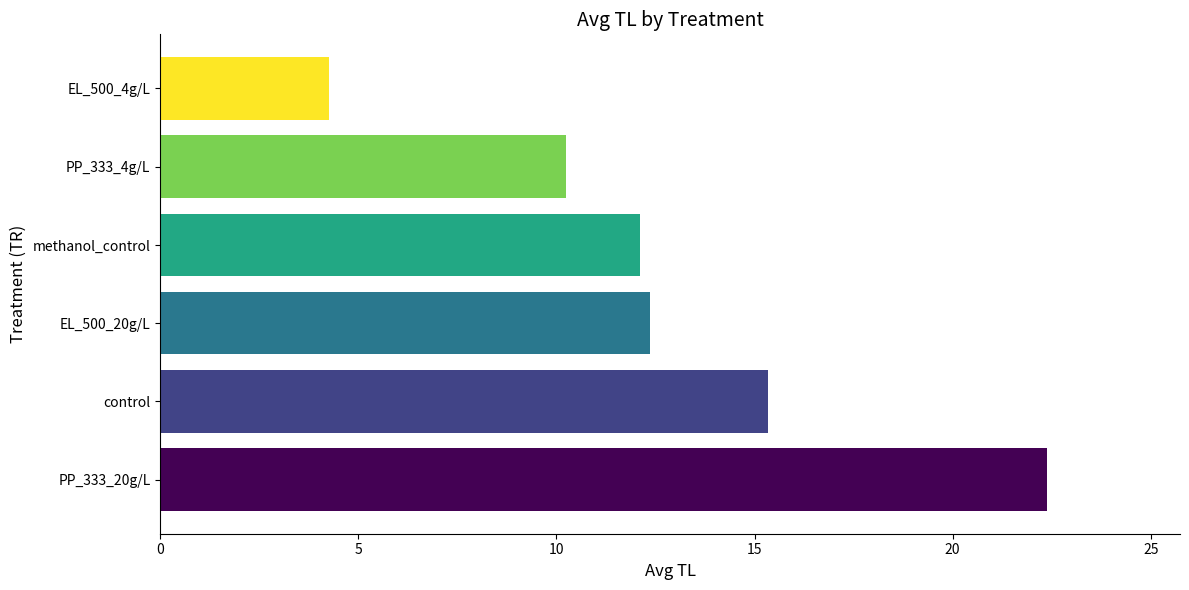

What is the ratio of the value at EL_500_4g/L to the value at control?

0.3